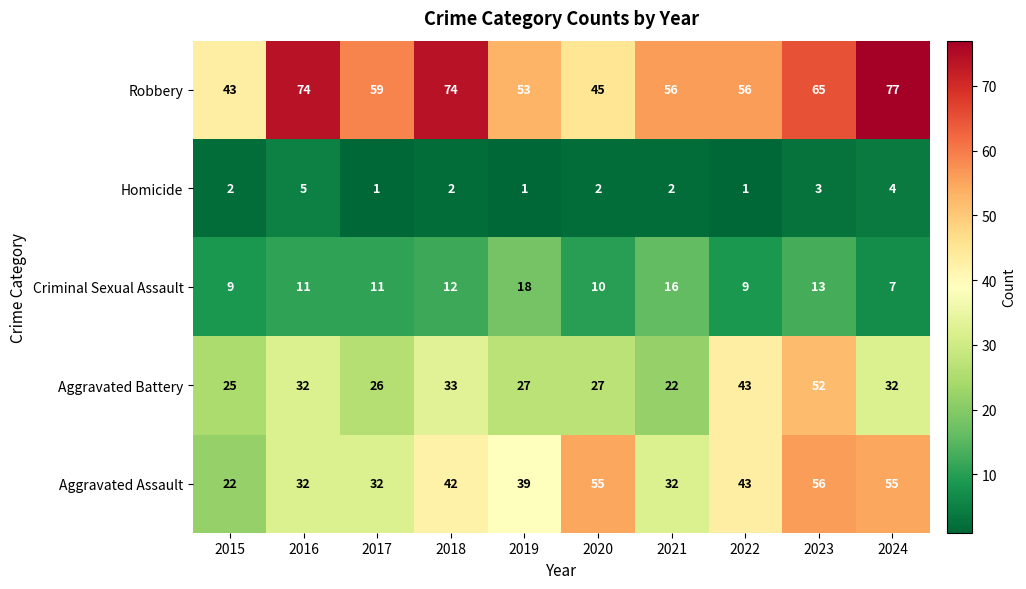

Rank the series by their average value, from highest to lowest.

Robbery, Aggravated Assault, Aggravated Battery, Criminal Sexual Assault, Homicide